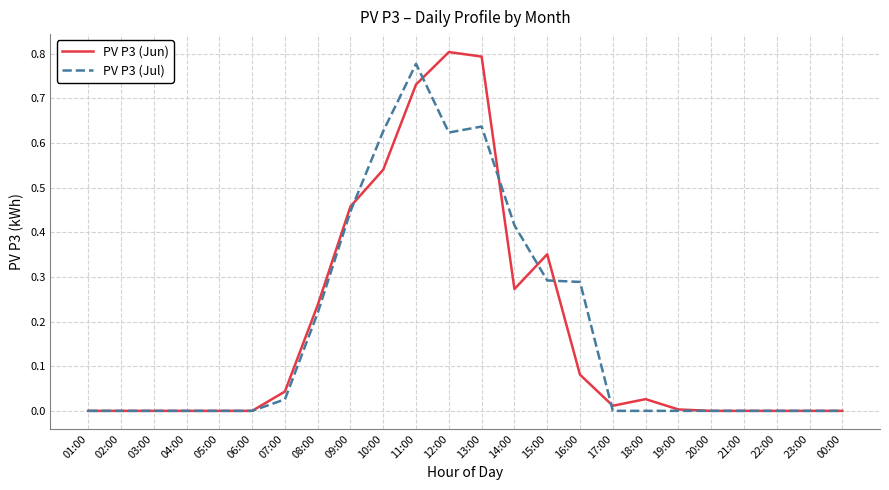

Which series has the widest spread of values?

PV P3 (Jun)